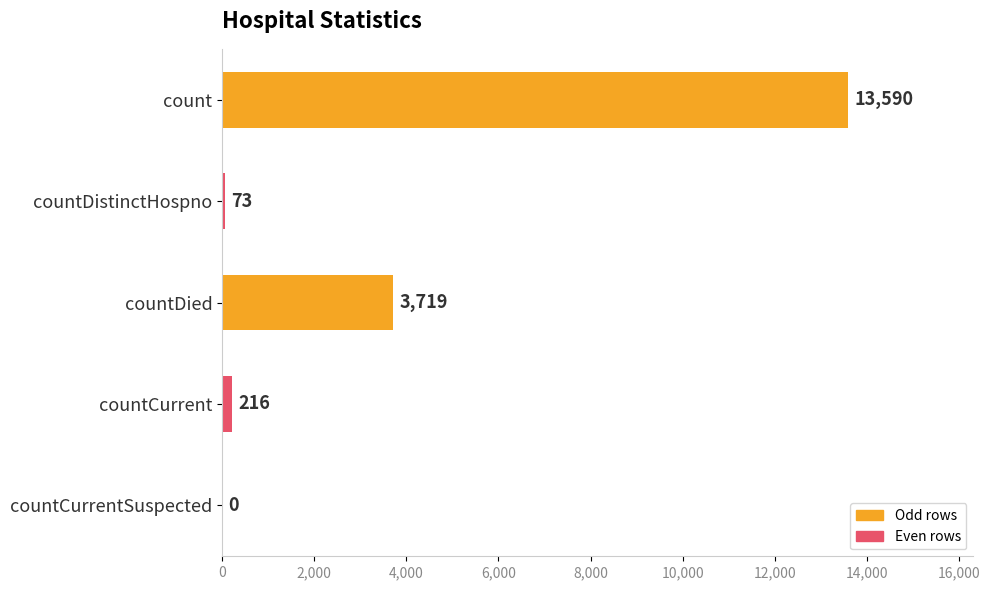

How many values are above zero?

4